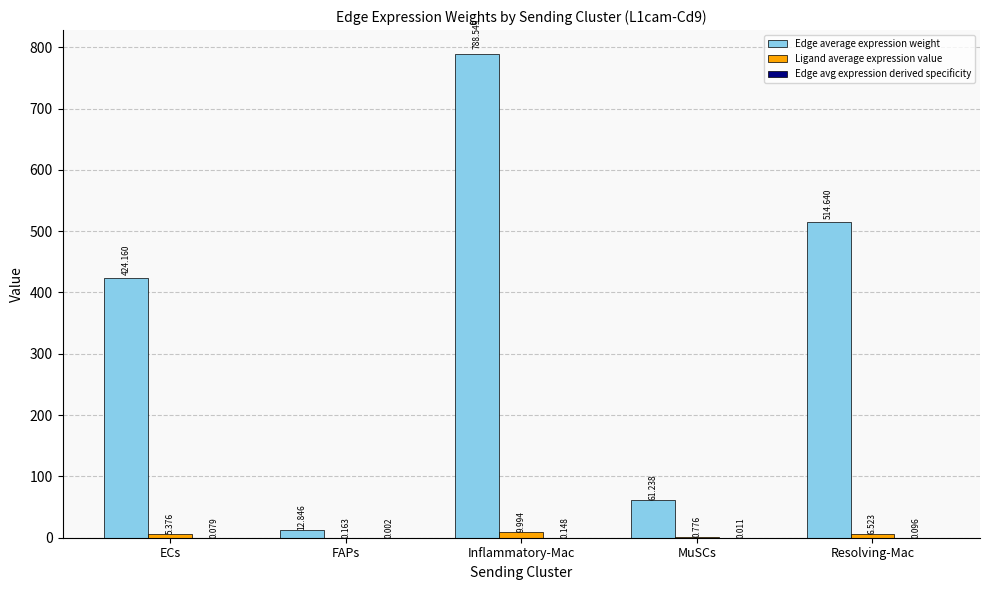

Which series has the largest total across all categories?

Edge average expression weight